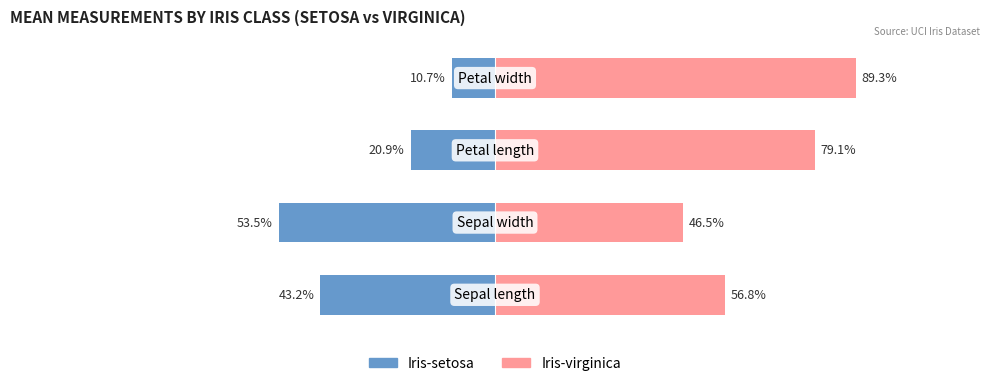

List the series in order of their peak value, highest first.

Iris-virginica, Iris-setosa